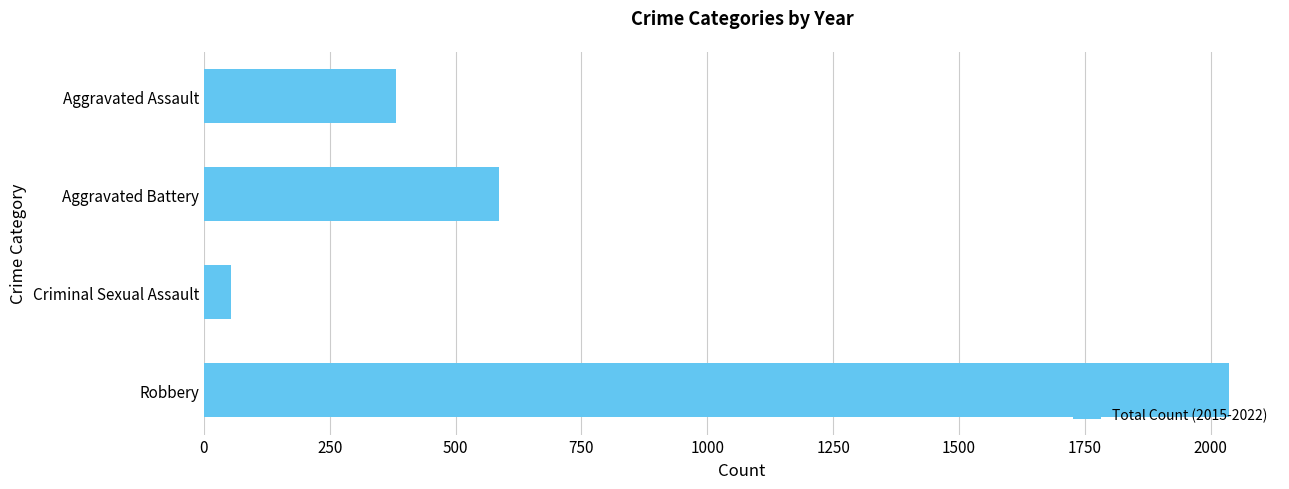

What is the change in value from Aggravated Battery to Criminal Sexual Assault?

-531